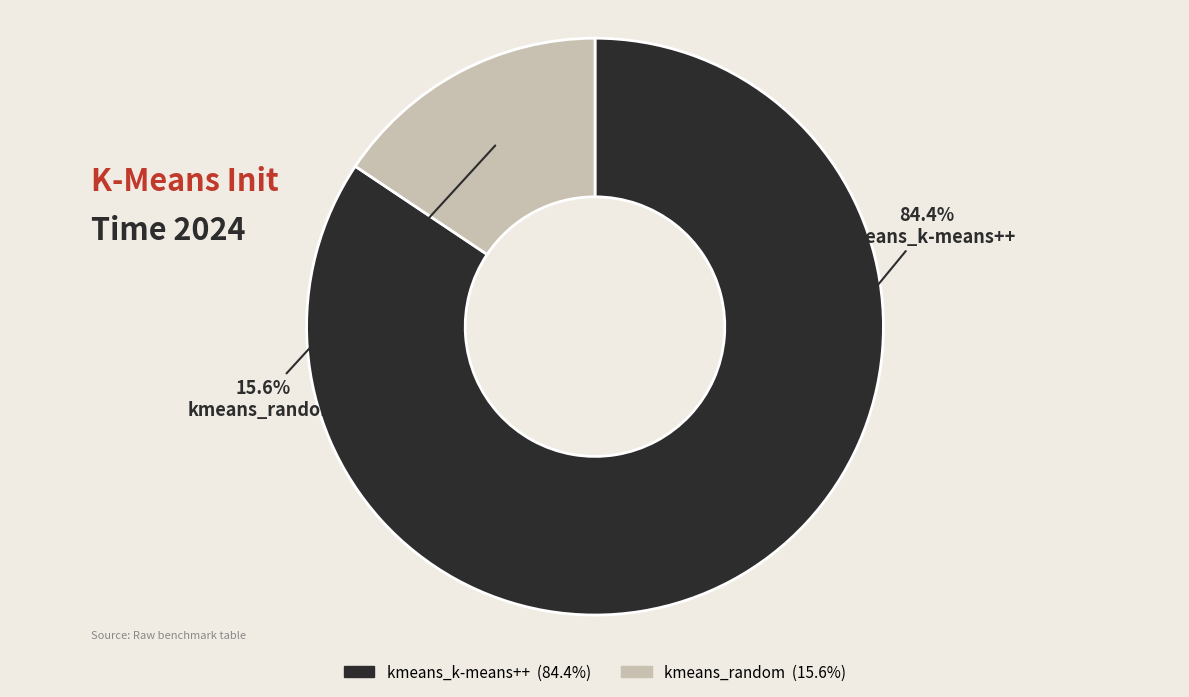

To the nearest percent, what is the average slice percentage?

50%